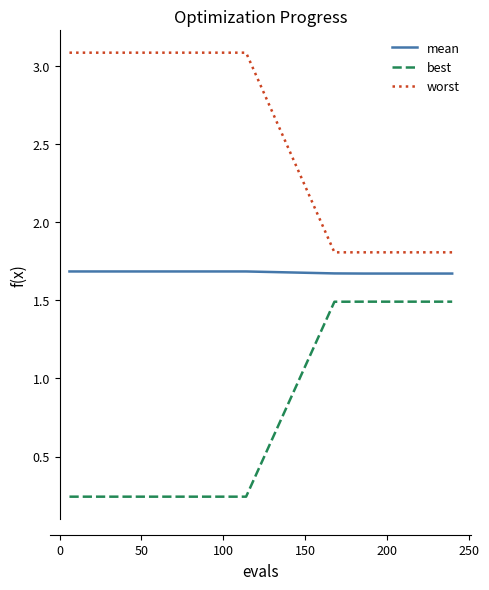

At how many categories does at least one series exceed 0?

30